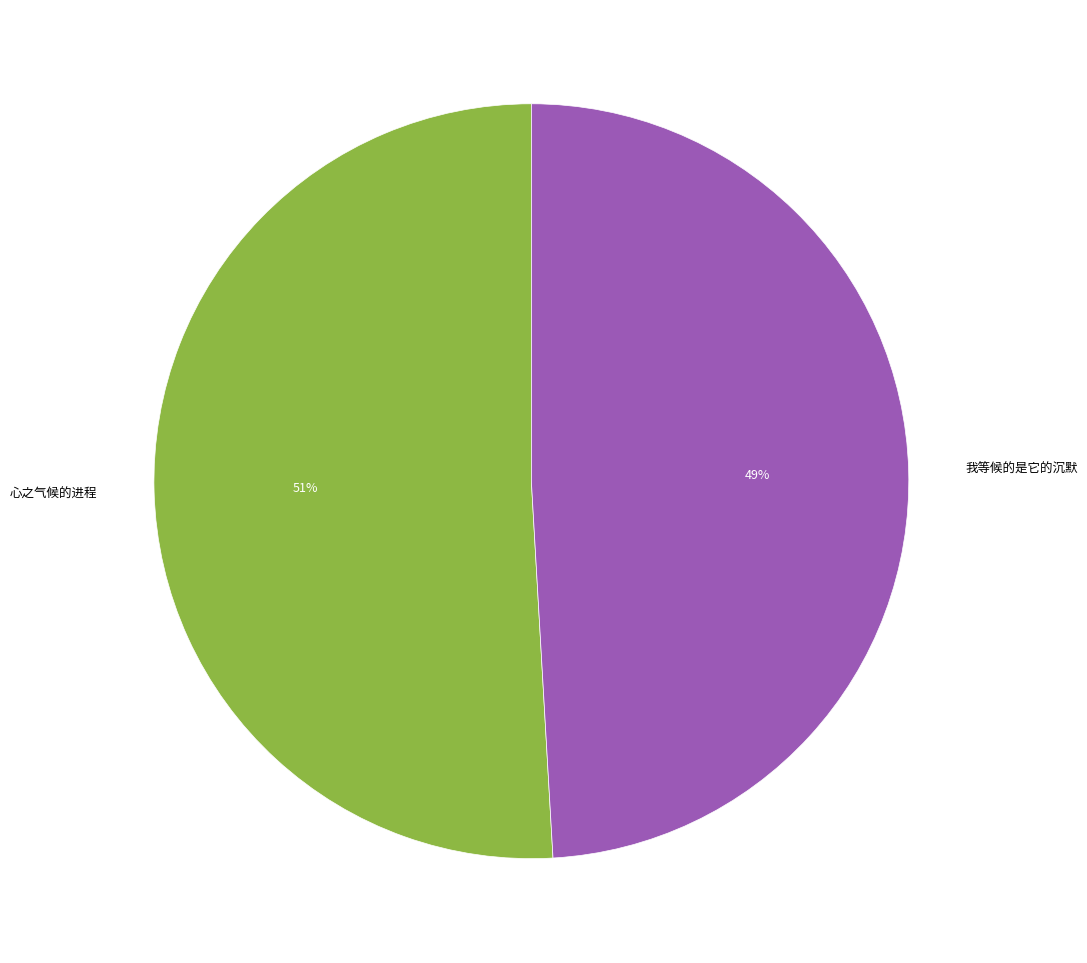

Is it true that 我等候的是它的沉默 is 36% of the pie?

False